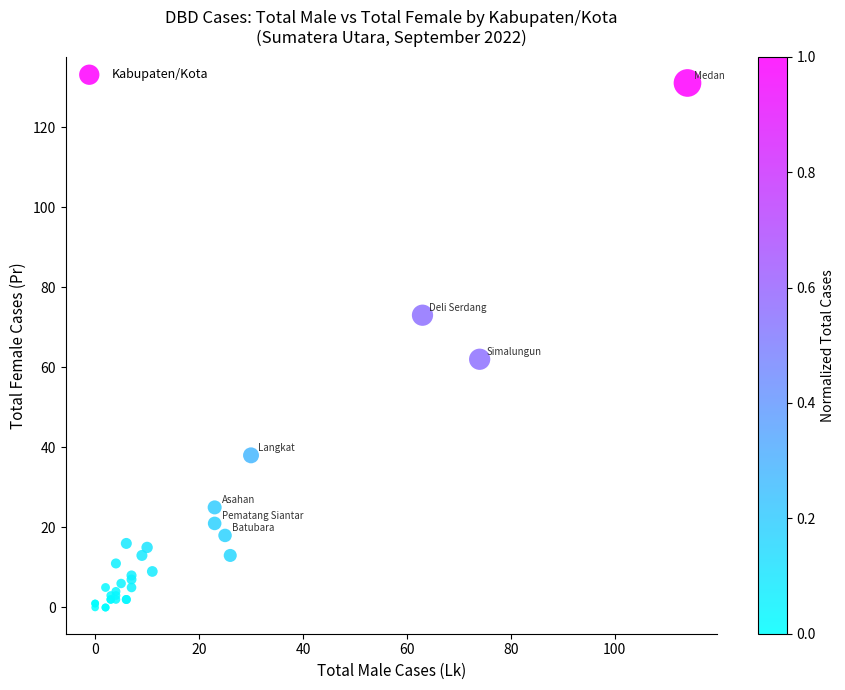

What Y value in the scatter plot is closest to 65?

62